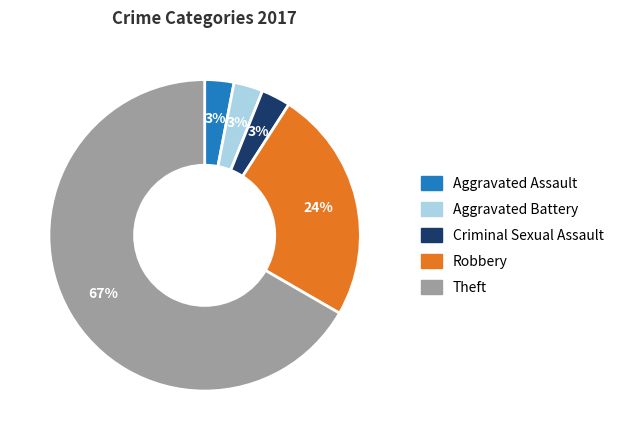

To the nearest percent, what is the average slice percentage?

20%